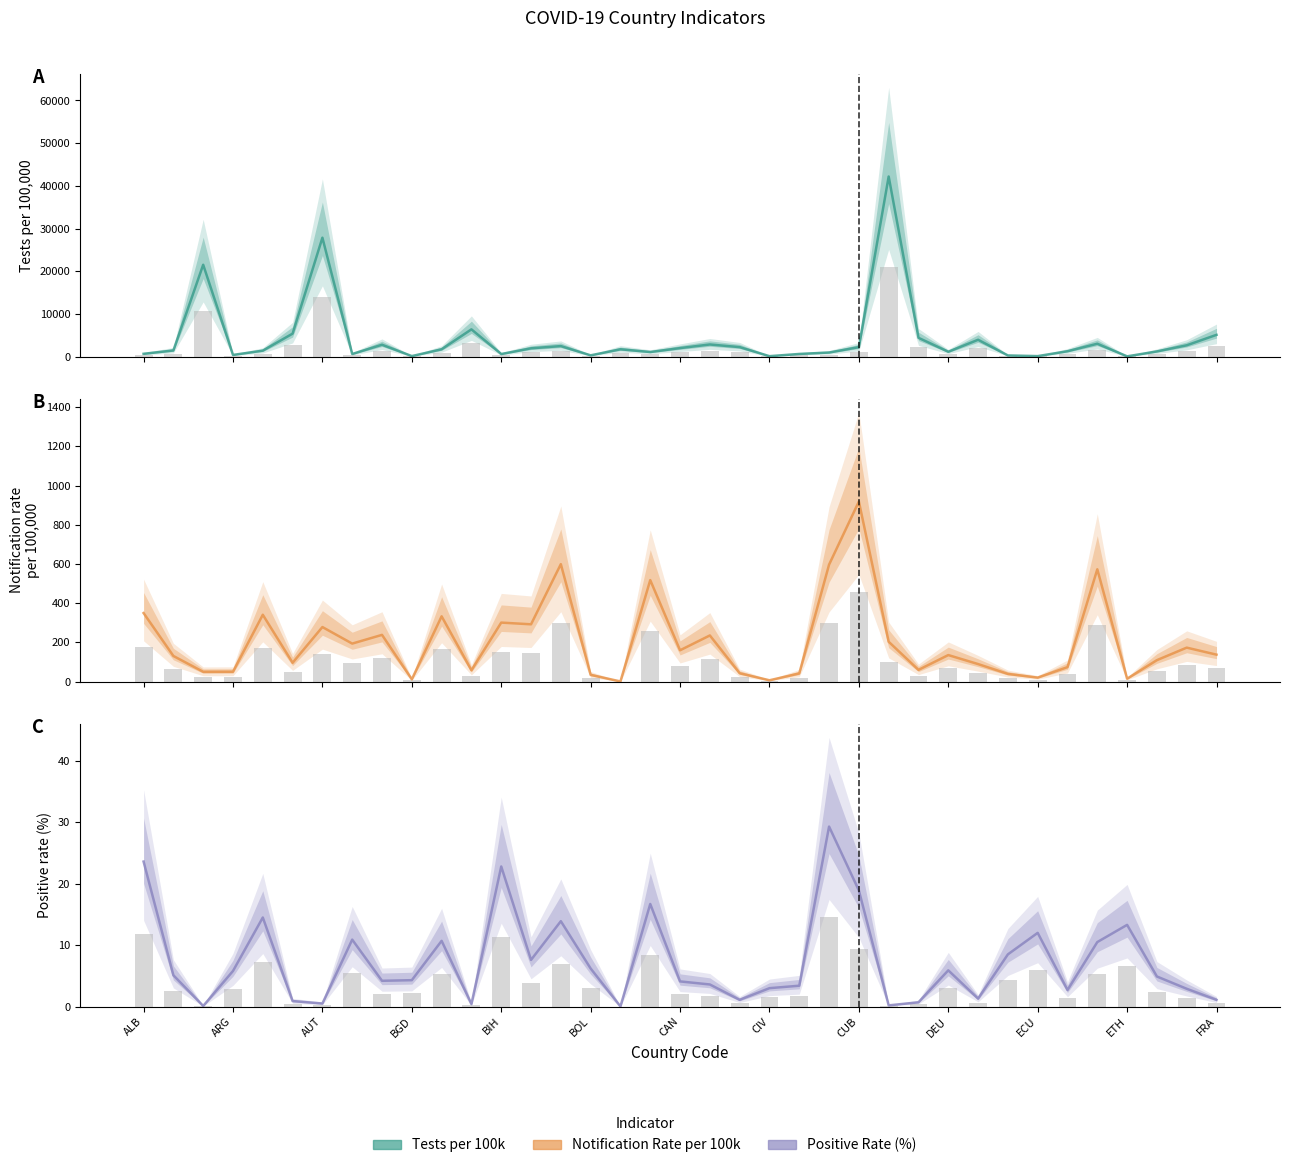

What is the value of the NotificationRatePer100000_line bar at the 29th from the left?

89.3